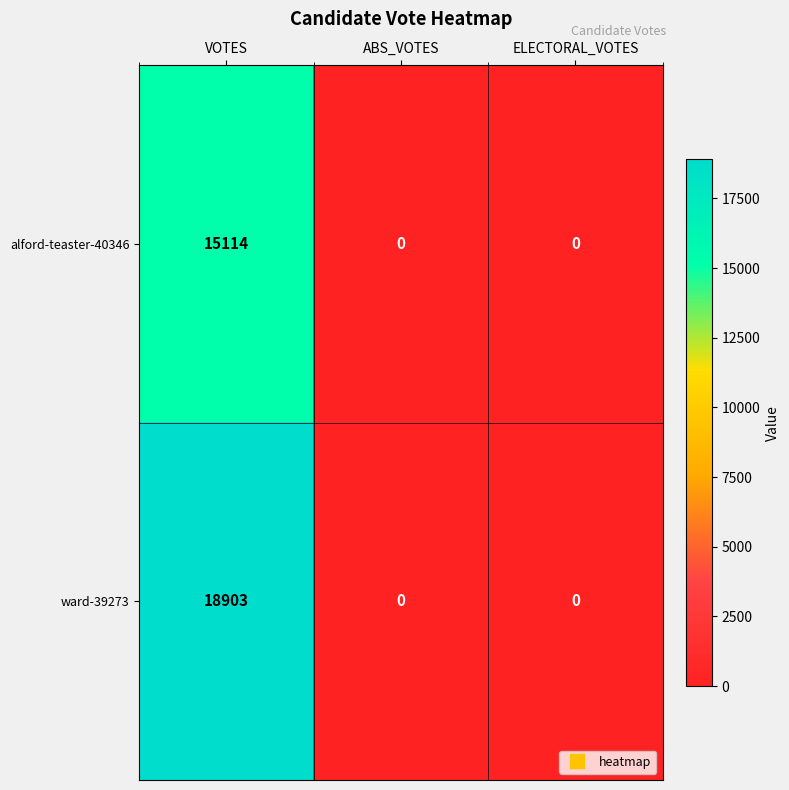

True or false: alford-teaster-40346 has a value of 7387 at ELECTORAL_VOTES.

False